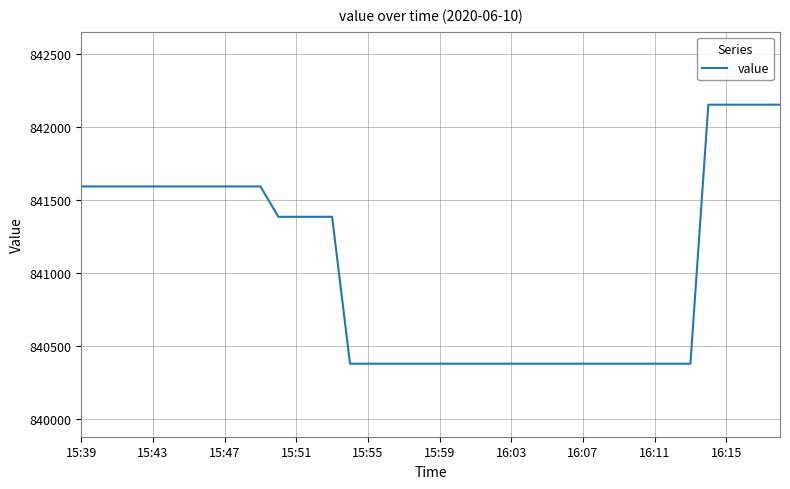

What is the minimum value shown in the chart?

840375.8